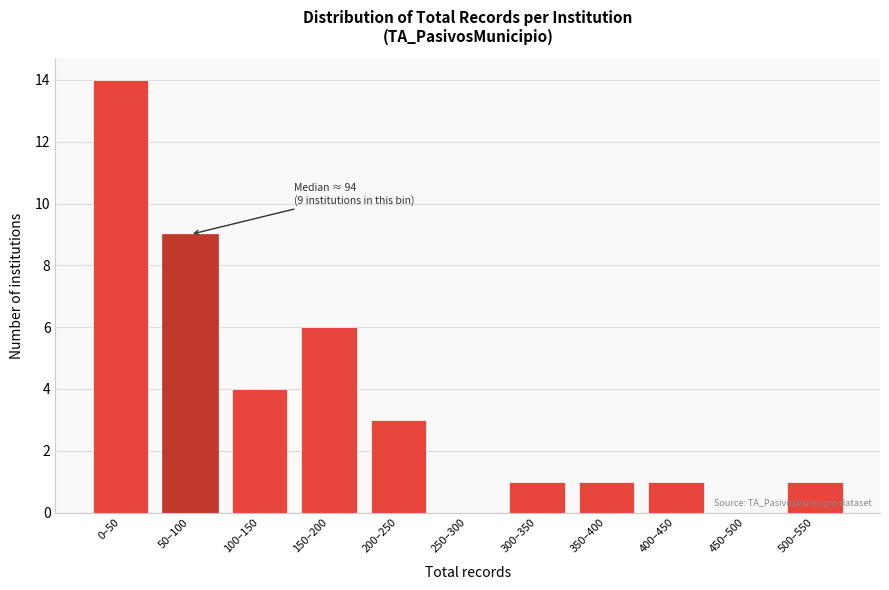

Reading left to right, what are all the values shown in this chart?

0–50=14	50–100=9	100–150=4	150–200=6	200–250=3	250–300=0	300–350=1	350–400=1	400–450=1	450–500=0	500–550=1